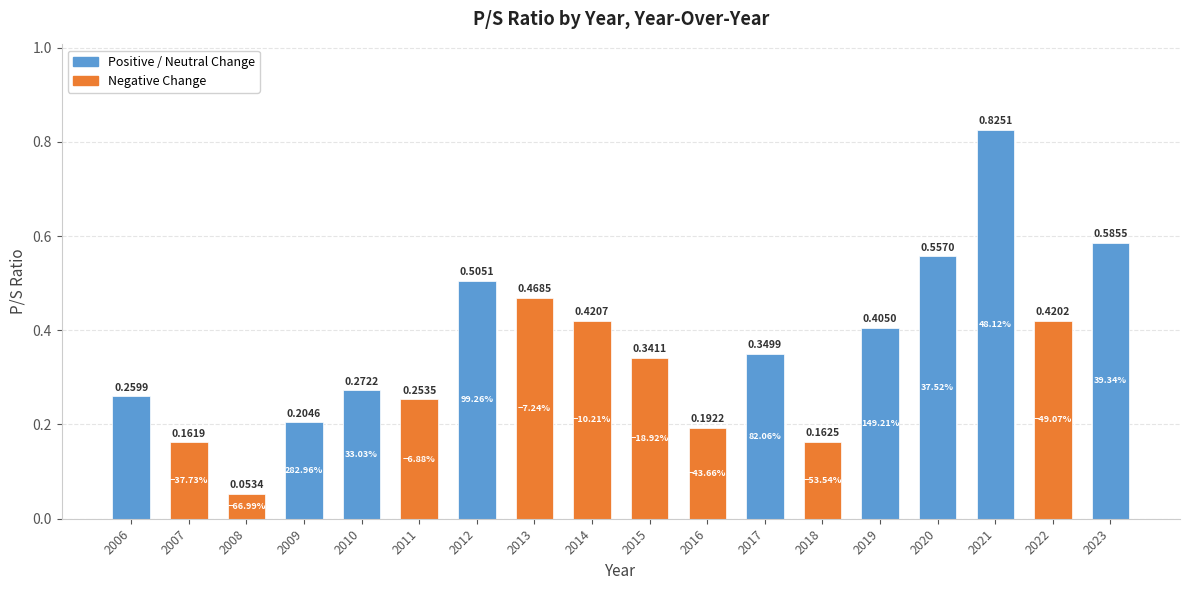

What is the difference between the maximum and second lowest values?

0.7